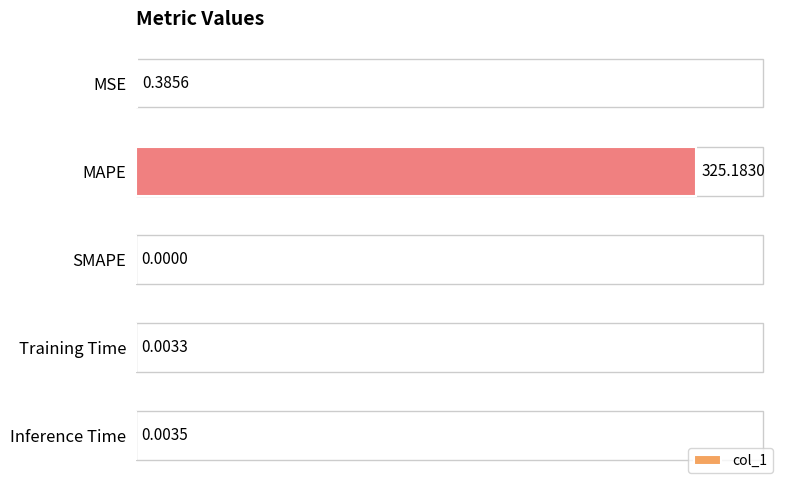

Where is the data nearest to the value 162?

MSE